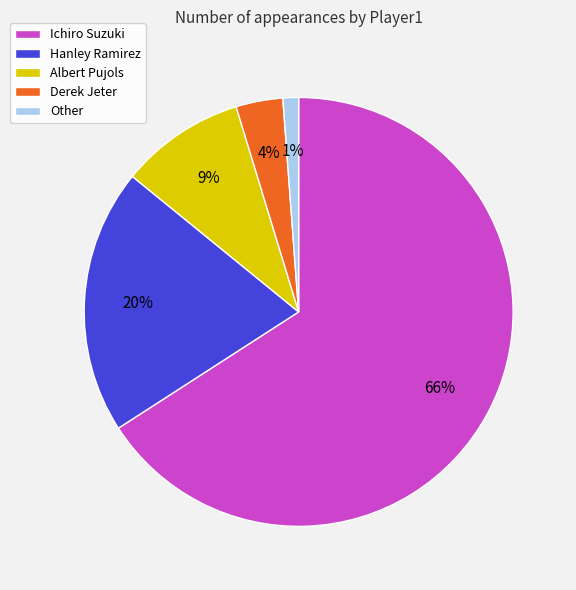

Does Ichiro Suzuki represent more than half of the total?

Yes